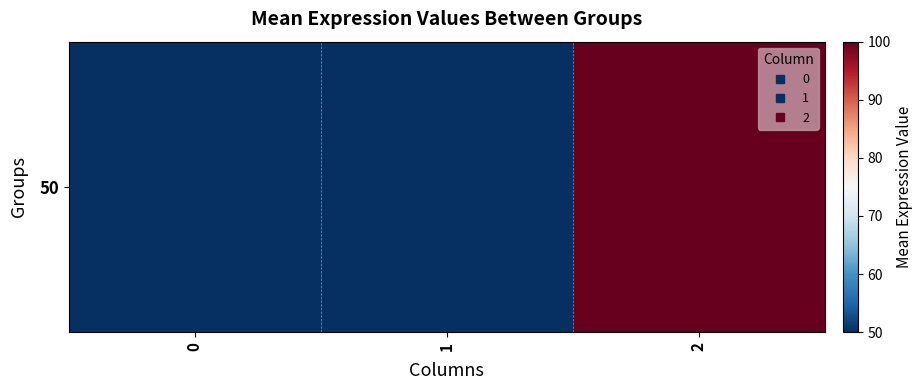

Rank the categories by value from lowest to highest.

0, 1, 2